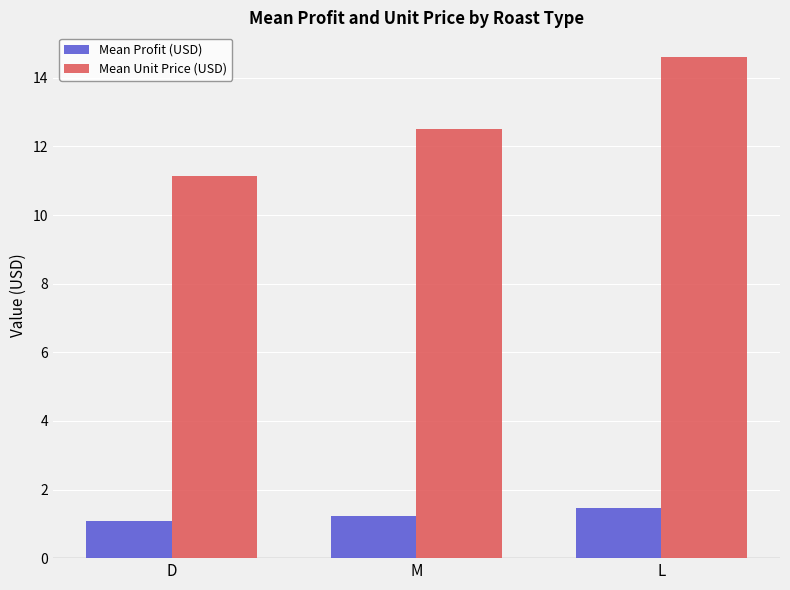

Read the Mean Profit (USD) value at D.

1.1